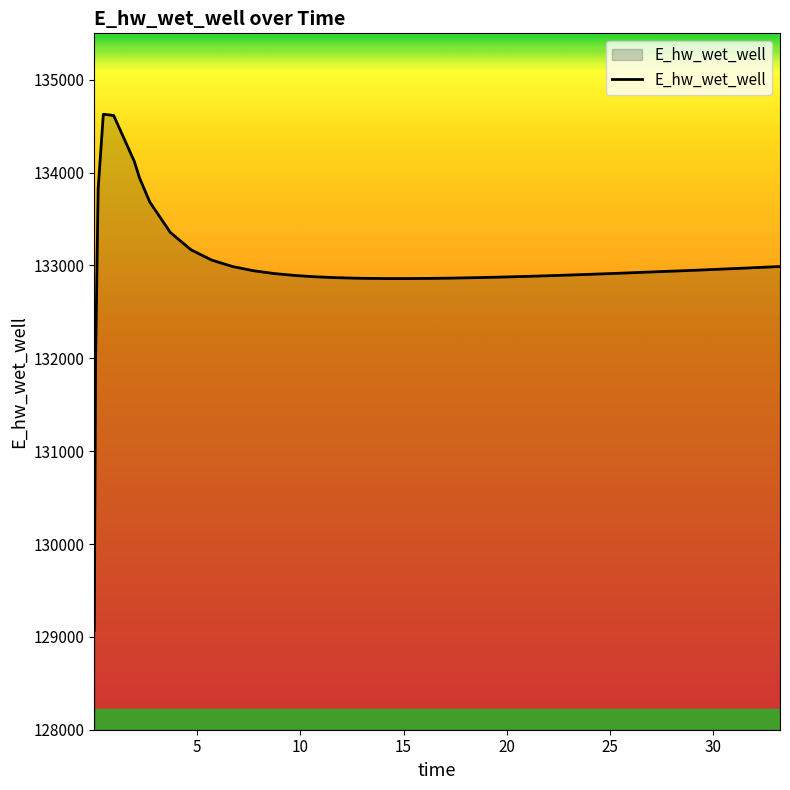

What is the minimum value shown in the chart?

129070.3